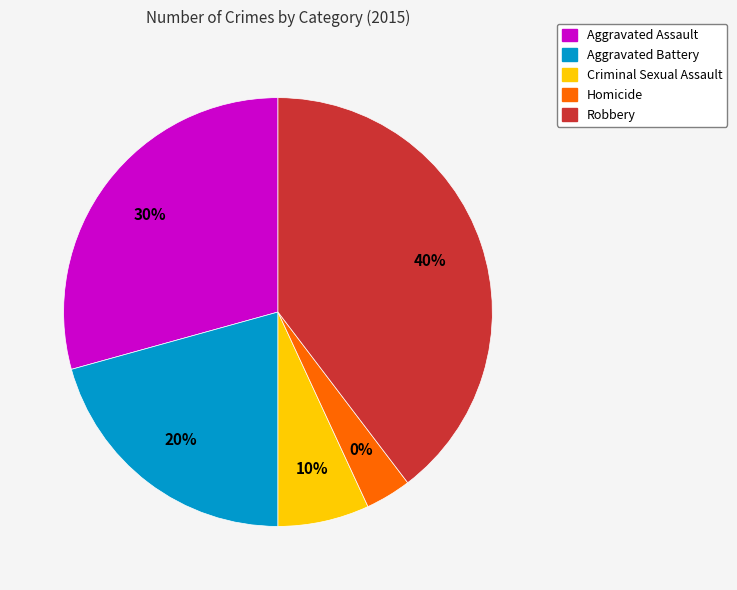

Rank the categories by value from lowest to highest.

Homicide, Criminal Sexual Assault, Aggravated Battery, Aggravated Assault, Robbery